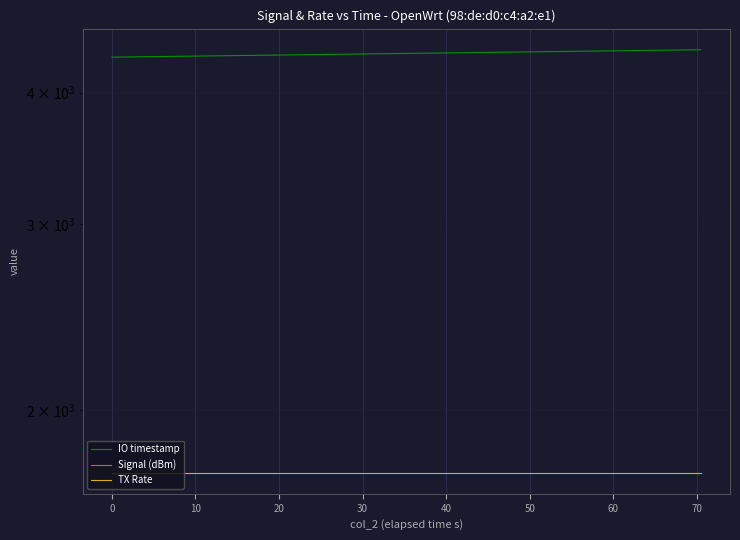

List the series in order of their overall mean, highest first.

IO timestamp, TX Rate, Signal (dBm)